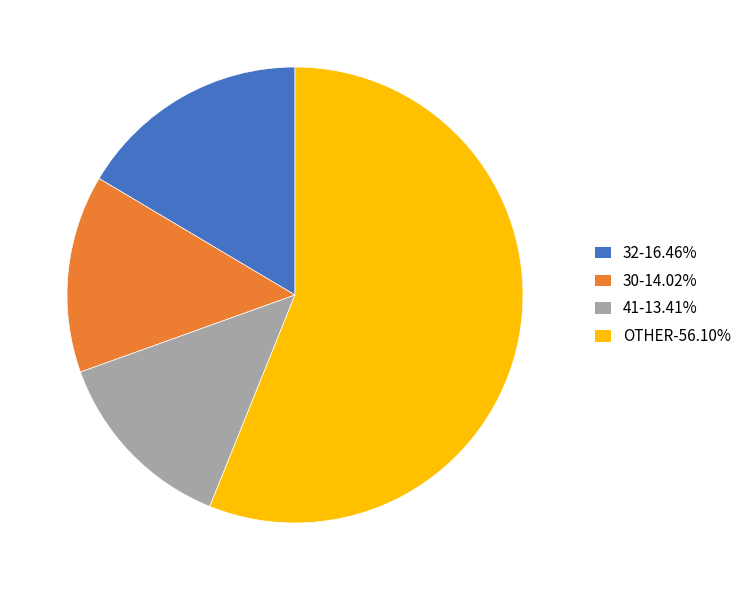

Is there any slice that represents more than half of the pie?

Yes